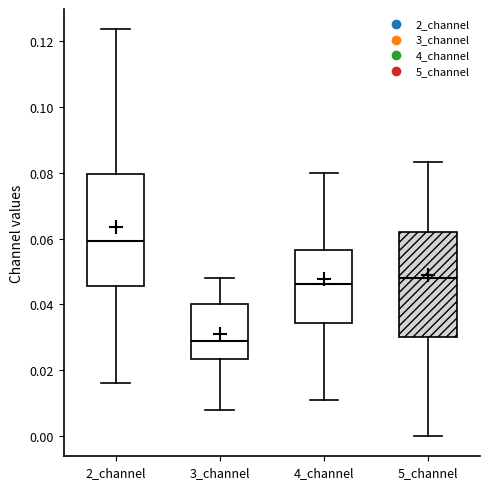

Where does the median line of the box for 4_channel sit on the y-axis? The values are not printed on the chart, so give them approximately, as read against the axis.

0.046